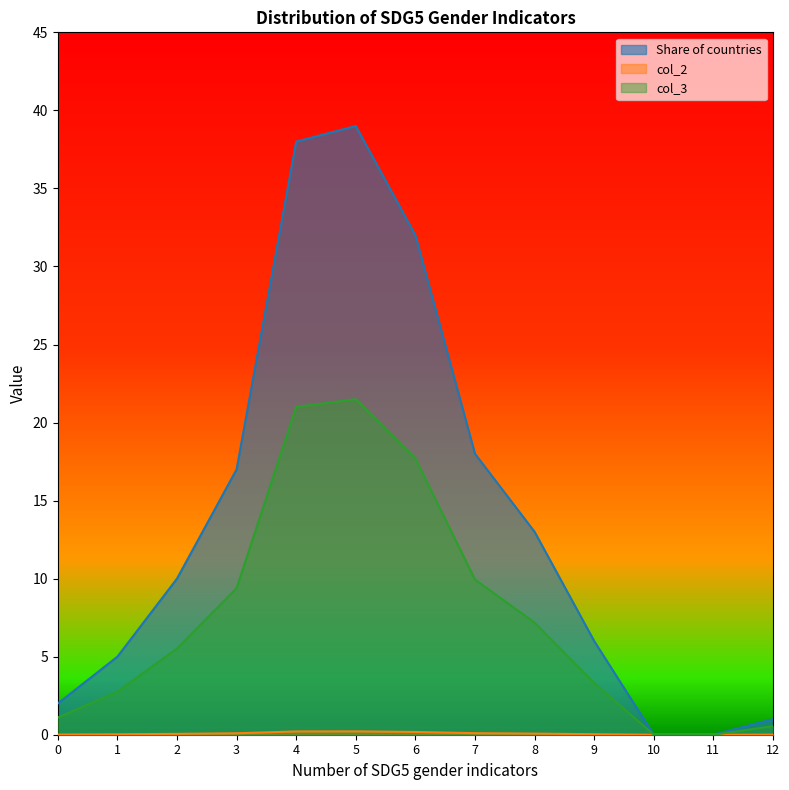

Where is the first local maximum for col_2?

5